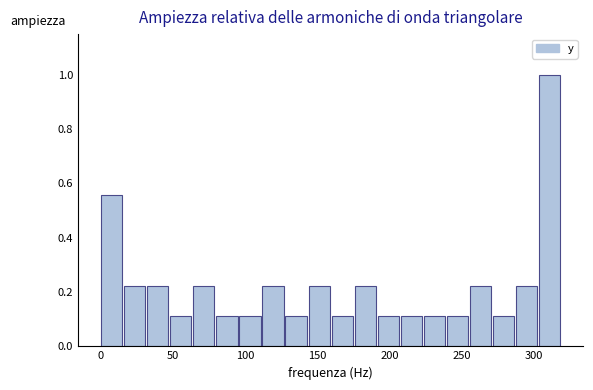

Read against the x-axis, roughly where is the centre of the tallest bar?

310